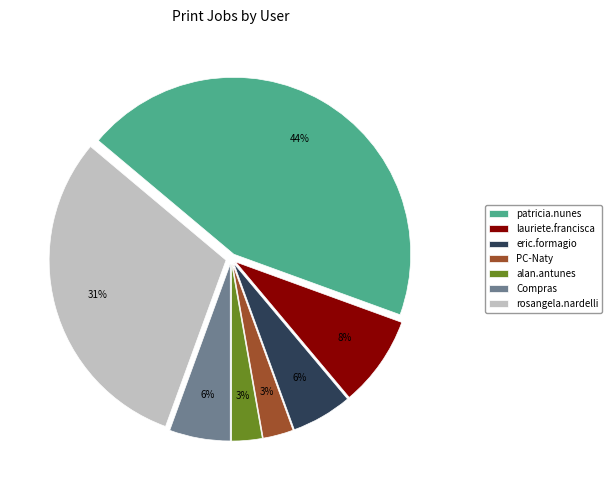

True or false: Compras accounts for 20% of the total.

False